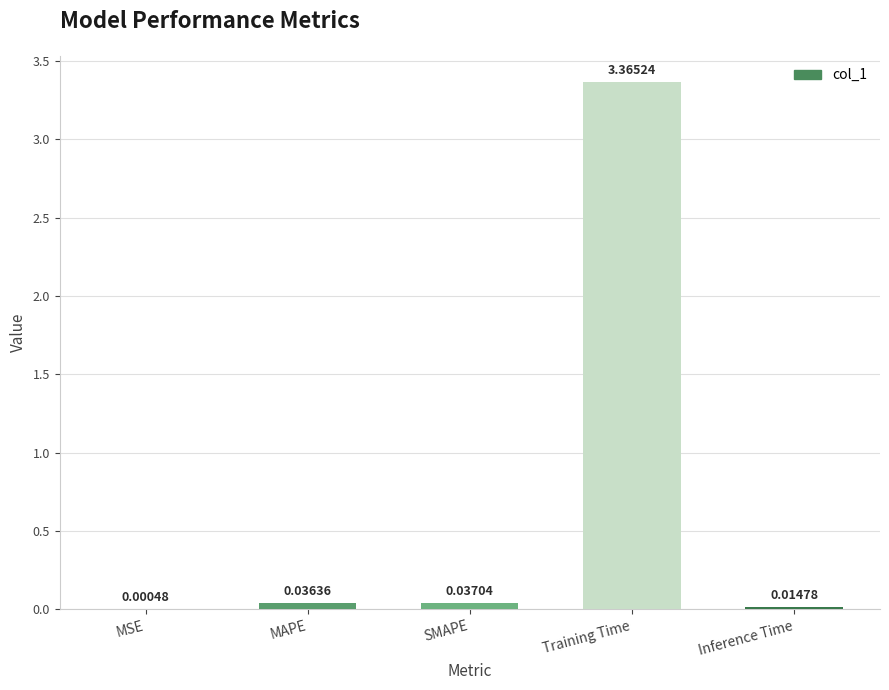

How many distinct data groups are displayed?

1